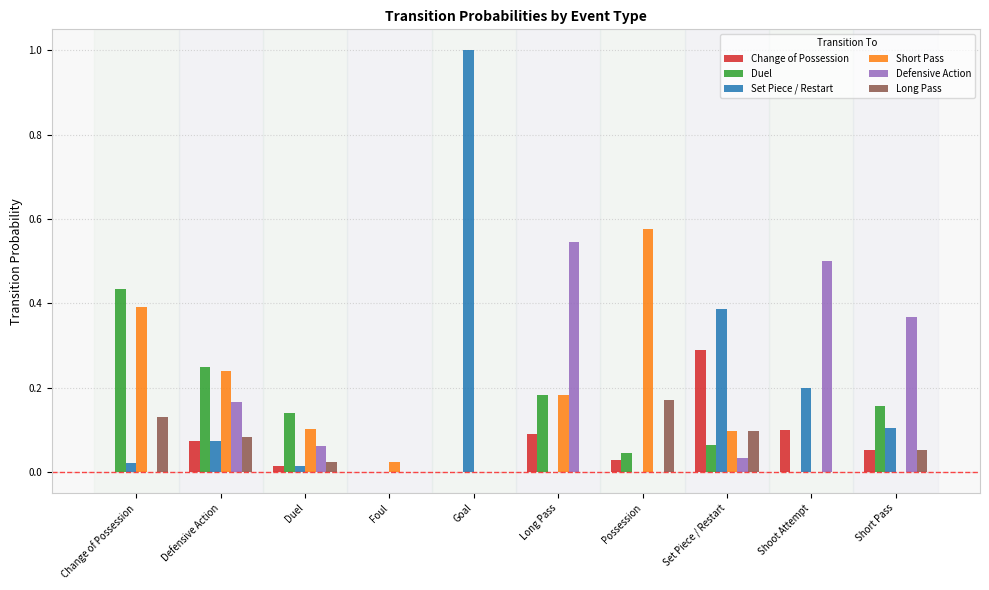

How many groups of bars are there?

10